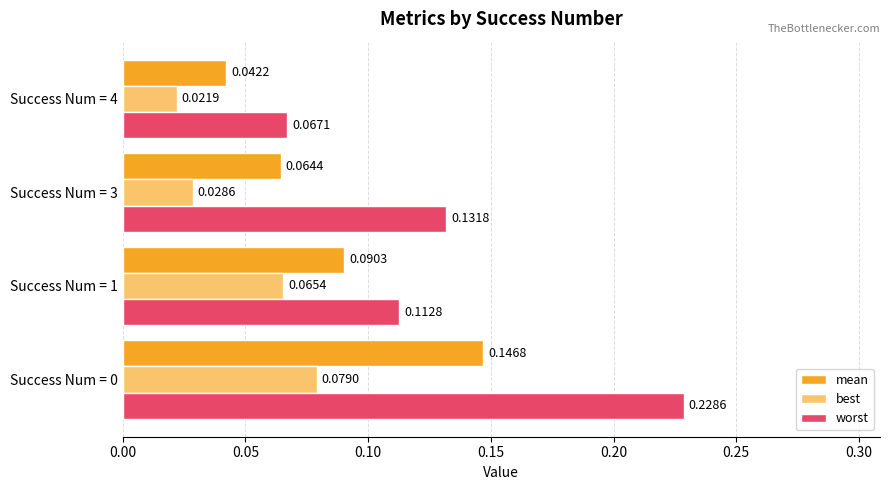

Rank the series by their average value, from lowest to highest.

best, mean, worst